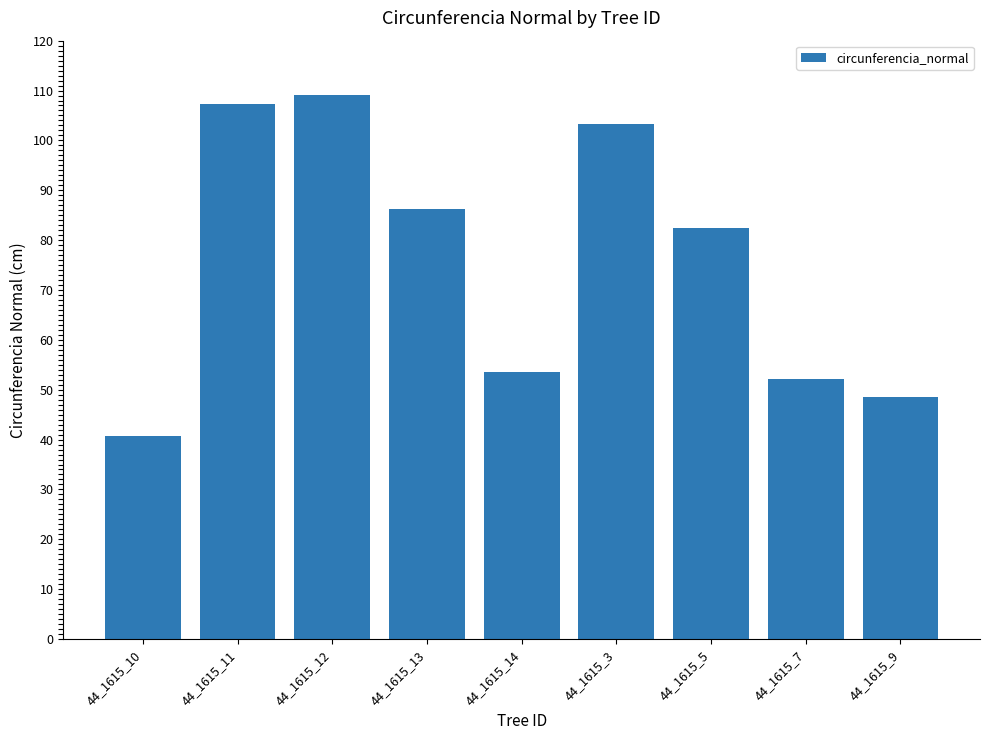

What is the sum of the values at 44_1615_10 and 44_1615_14?

94.3